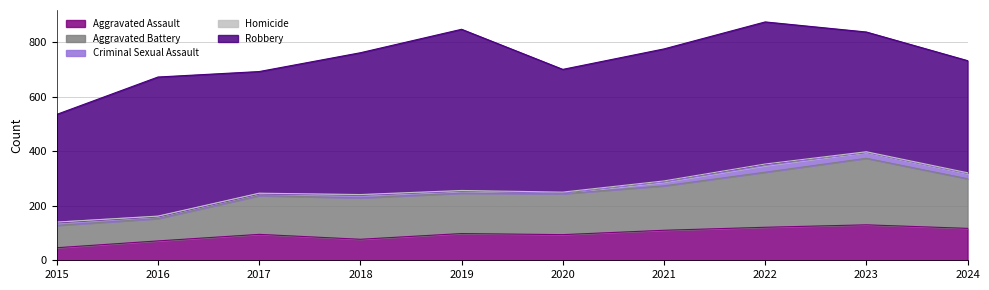

What is the average value of the Homicide series?

2